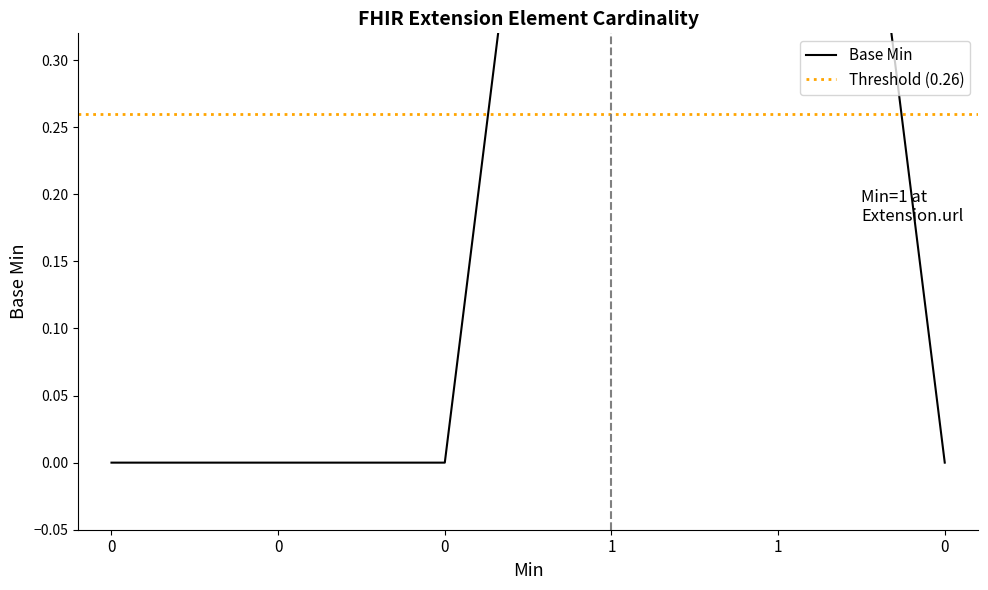

What is the greatest value displayed?

1